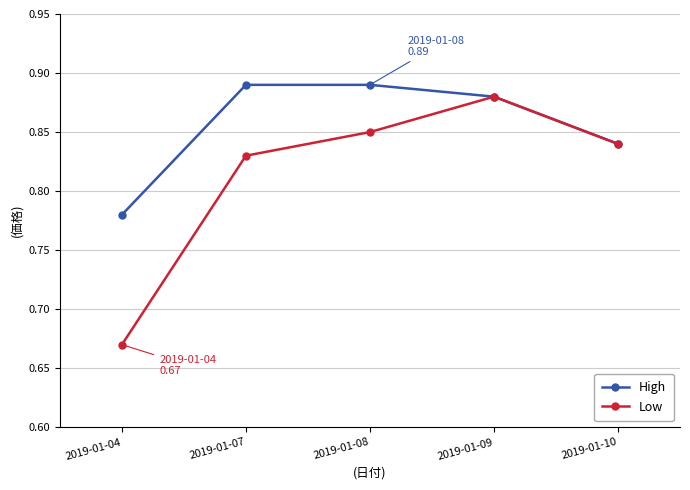

Between 2019-01-07 and 2019-01-09, which series saw the biggest shift?

Low